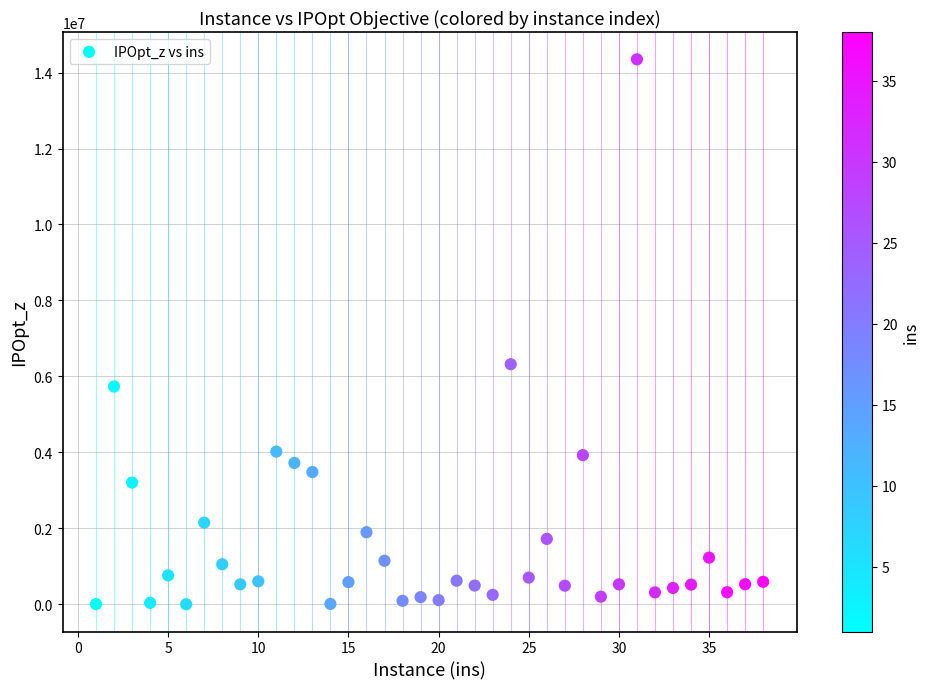

What is the range of Y values (max minus min)?

14349467.4